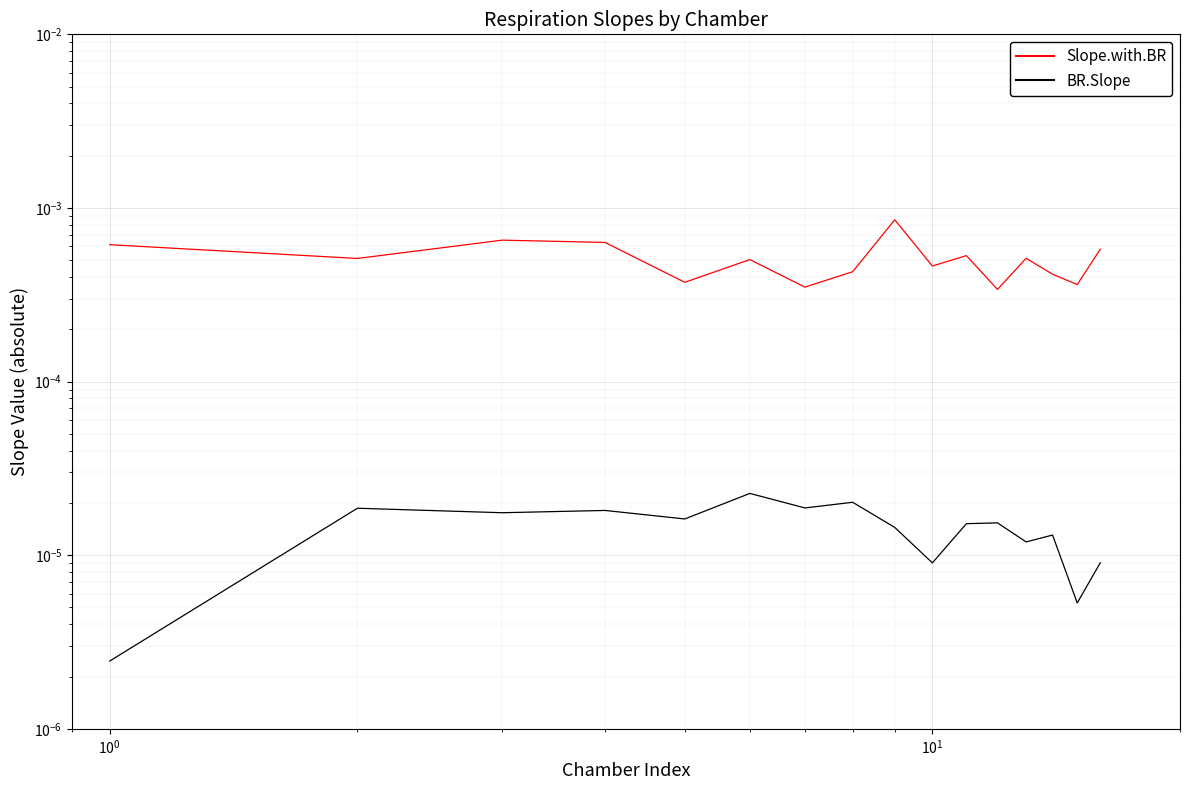

What are all the series names shown in the legend?

Slope.with.BR, BR.Slope